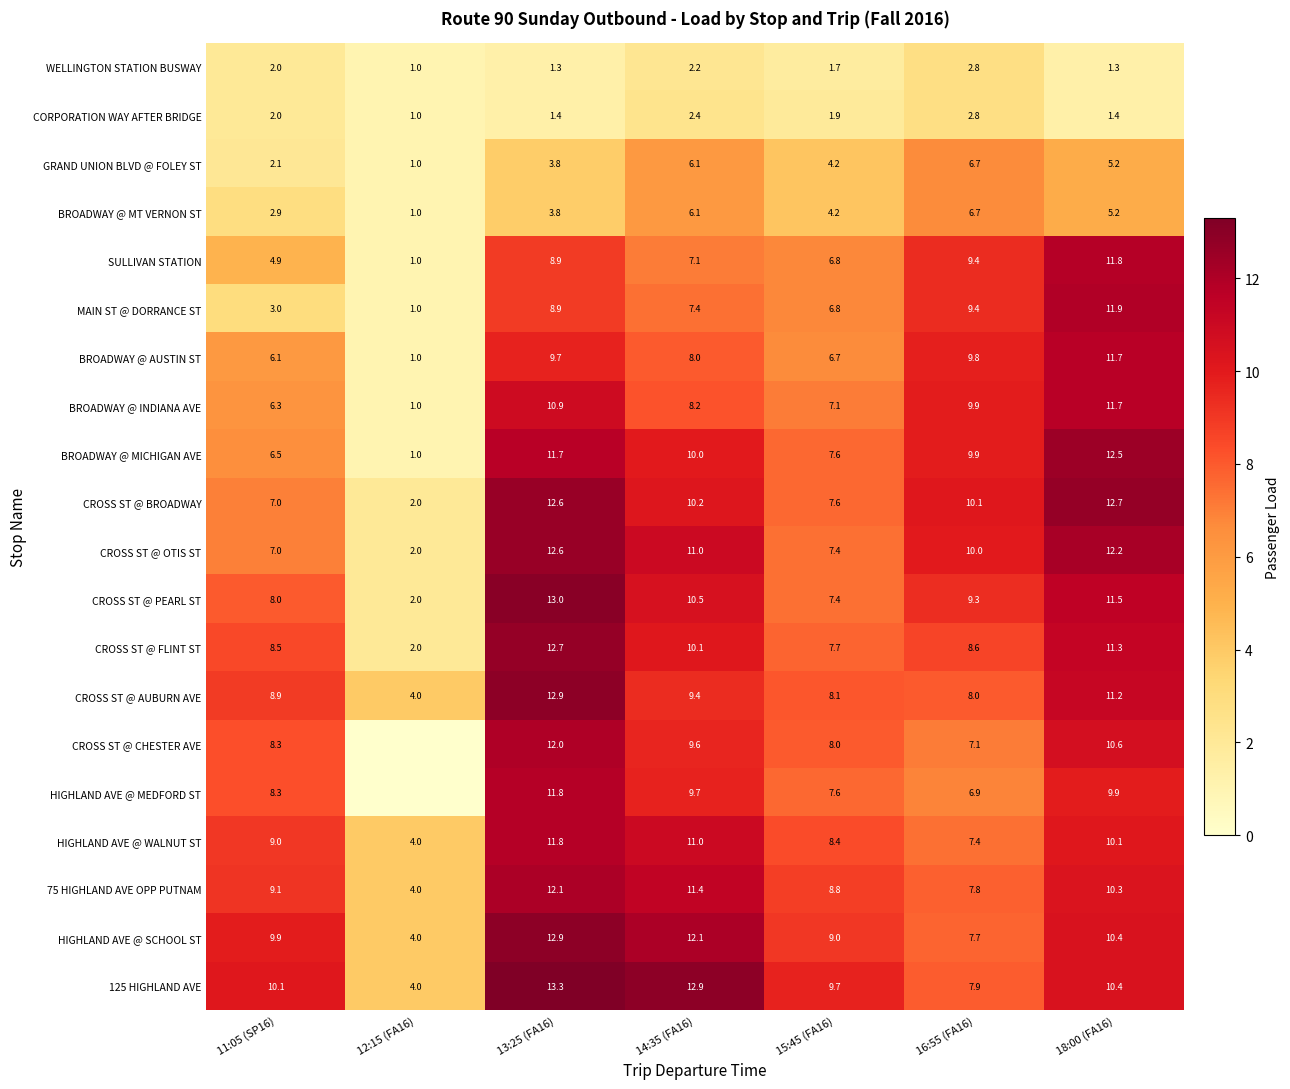

At which label does 125 HIGHLAND AVE first exceed 10?

11:05 (SP16)